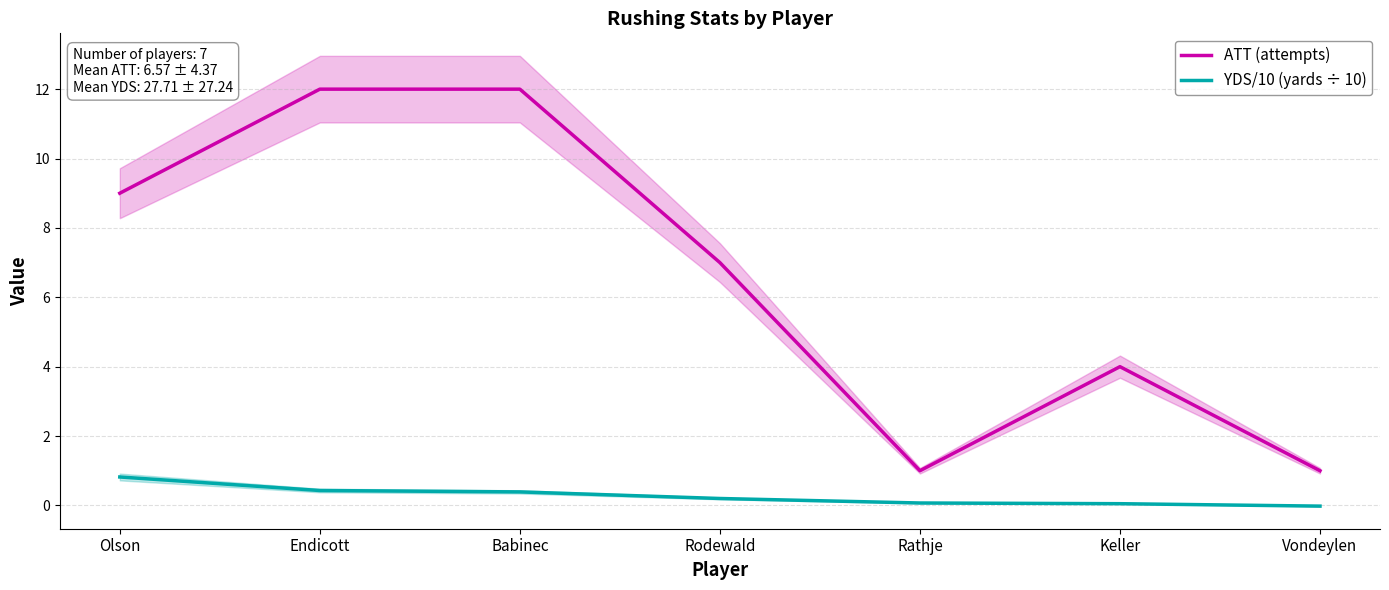

Reading right to left, list all the values displayed in this chart.

ATT (attempts): Vondeylen=1.0	Keller=4.0	Rathje=1.0	Rodewald=7.0	Babinec=12.0	Endicott=12.0	Olson=9.0
YDS/10 (yards ÷ 10): Vondeylen=-0.0	Keller=0.1	Rathje=0.1	Rodewald=0.2	Babinec=0.4	Endicott=0.4	Olson=0.8